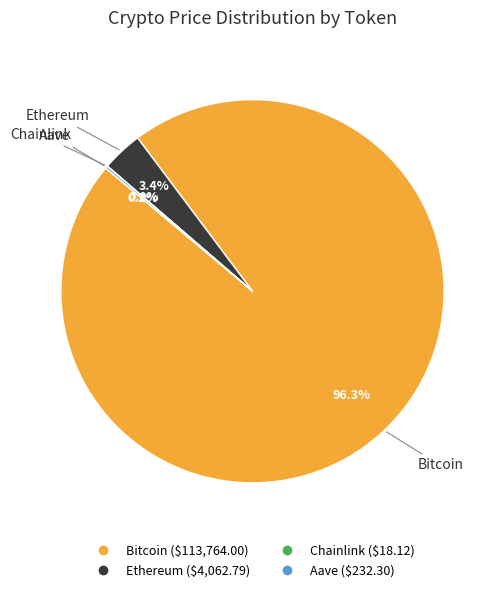

What is the largest slice in the pie chart?

Bitcoin